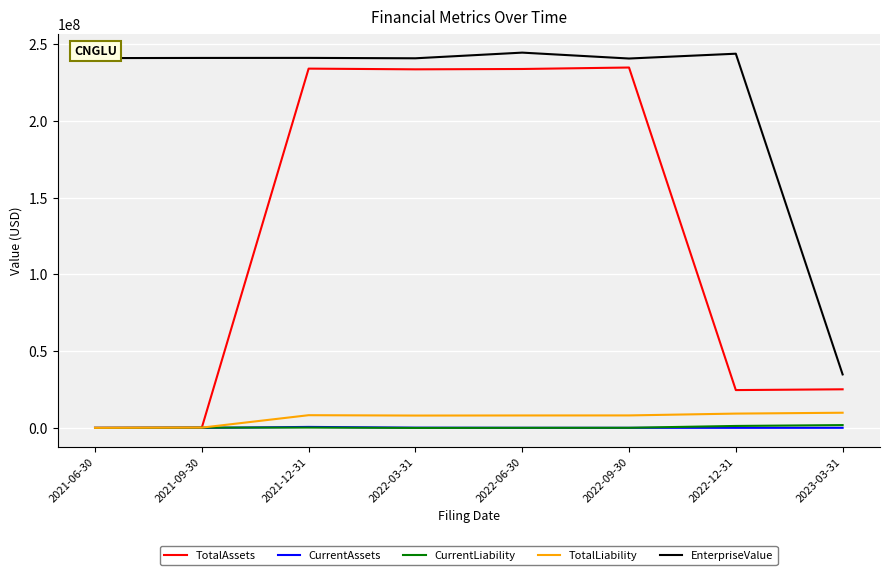

What is the maximum value for TotalAssets?

234854010.0